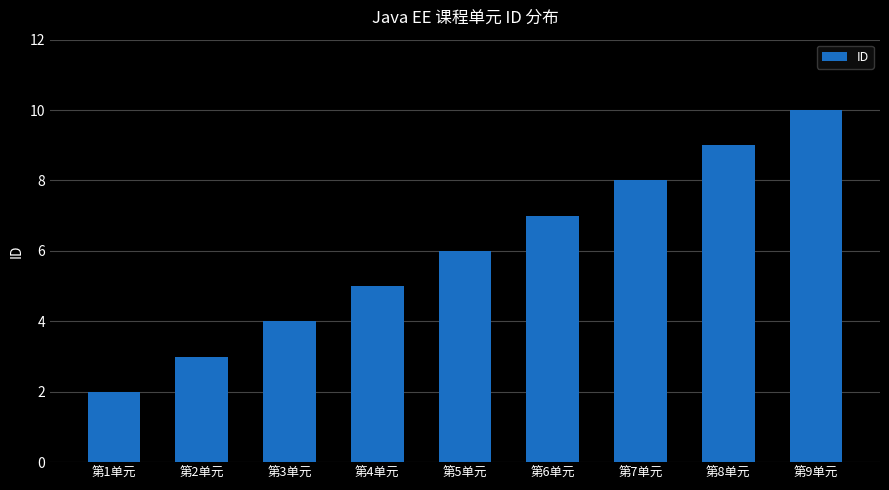

How many bars are there in total?

9